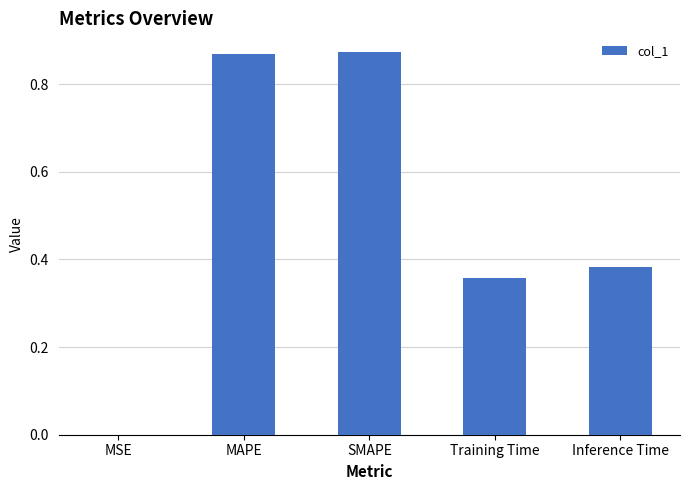

Is it true that the value at Inference Time is 0.6?

False